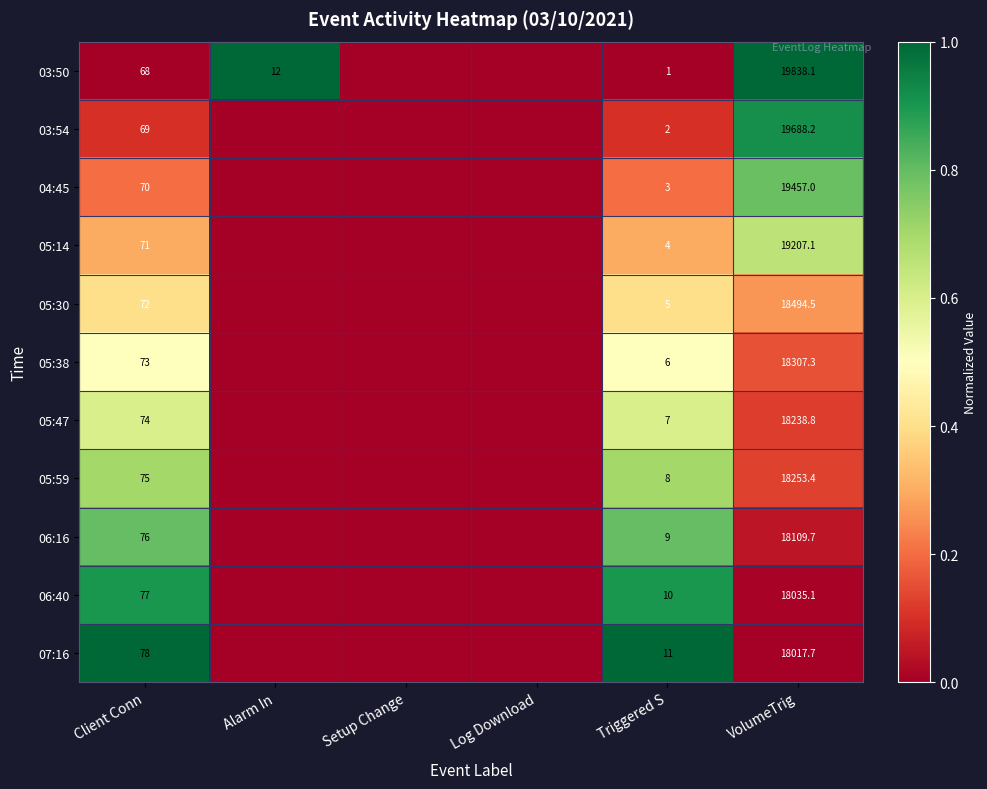

The 06:16 series shows 116.8 at Client Conn. True or false?

False